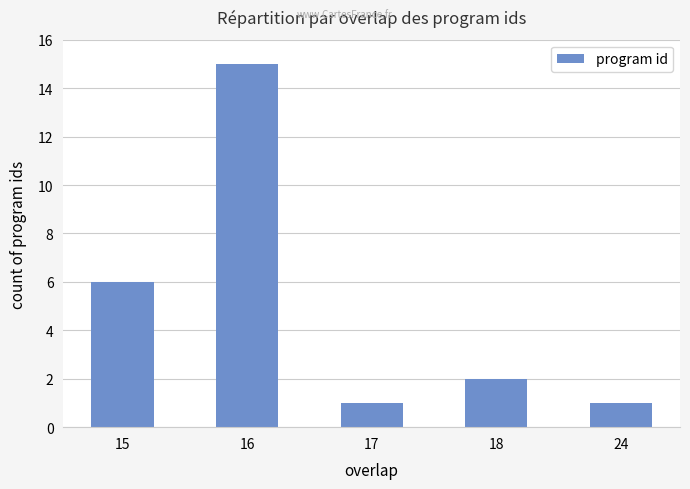

Reading right to left, transcribe all the data shown in this chart.

1	2	1	15	6